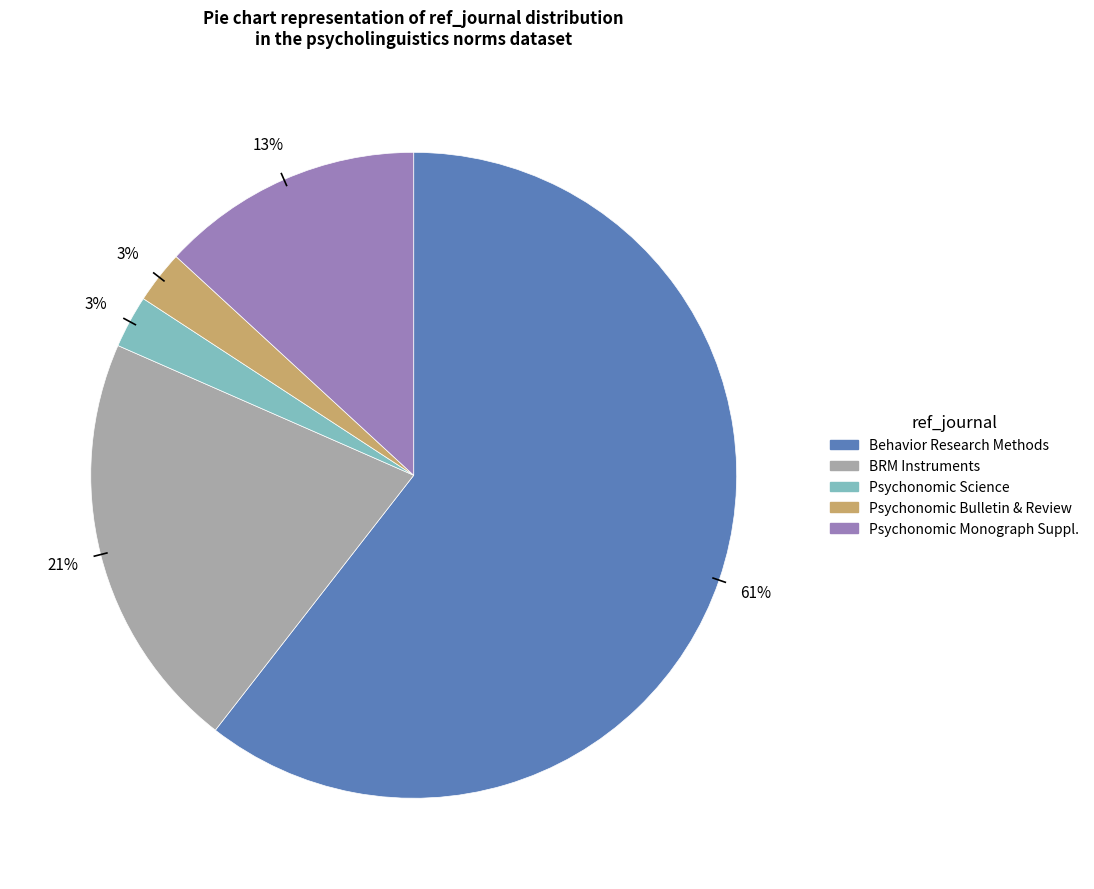

Approximately how many times larger is the value at BRM Instruments compared to Psychonomic Monograph Suppl.?

1.6